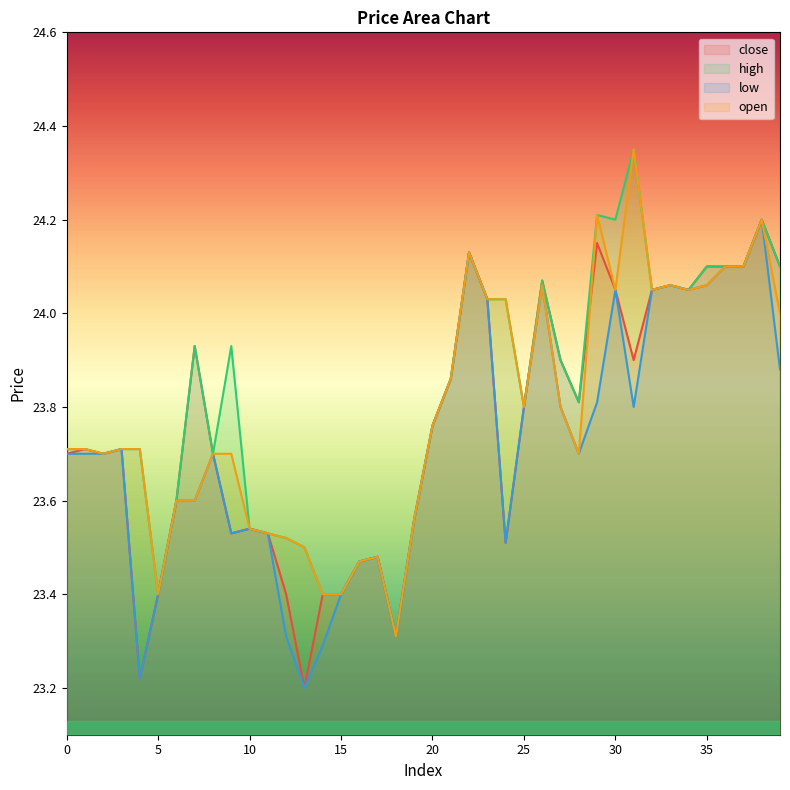

Which has a higher value, 38 or 1?

38